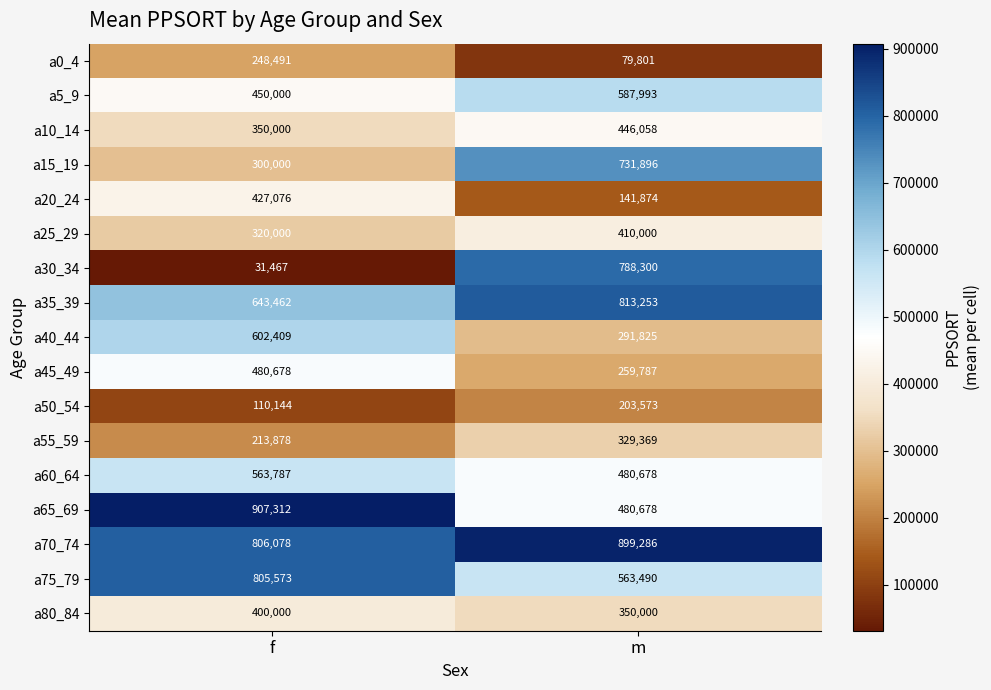

Rank the series by their maximum value, from lowest to highest.

a50_54, a0_4, a55_59, a80_84, a25_29, a20_24, a10_14, a45_49, a60_64, a5_9, a40_44, a15_19, a30_34, a75_79, a35_39, a70_74, a65_69